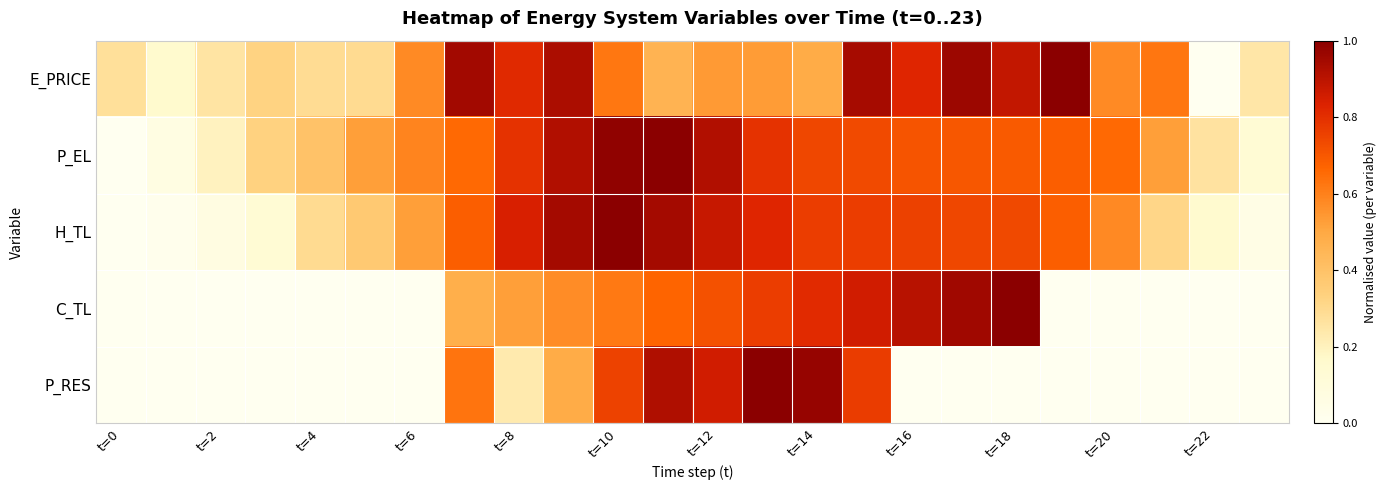

Reading left to right, list all the values displayed in this chart.

E_PRICE: 0.3	0.2	0.3	0.3	0.3	0.3	0.6	1.0	0.8	0.9	0.6	0.5	0.5	0.5	0.5	0.9	0.8	1.0	0.9	1.0	0.6	0.6	0.0	0.2
P_EL: 0.0	0.1	0.2	0.3	0.4	0.5	0.6	0.7	0.8	0.9	1.0	1.0	0.9	0.8	0.7	0.7	0.7	0.7	0.7	0.7	0.7	0.5	0.3	0.1
H_TL: 0.0	0.0	0.1	0.1	0.3	0.4	0.5	0.7	0.8	0.9	1.0	0.9	0.9	0.8	0.8	0.8	0.8	0.7	0.7	0.7	0.6	0.3	0.2	0.1
C_TL: 0.0	0.0	0.0	0.0	0.0	0.0	0.0	0.5	0.5	0.6	0.6	0.7	0.7	0.8	0.8	0.9	0.9	1.0	1.0	0.0	0.0	0.0	0.0	0.0
P_RES: 0.0	0.0	0.0	0.0	0.0	0.0	0.0	0.6	0.2	0.5	0.8	0.9	0.9	1.0	1.0	0.8	0.0	0.0	0.0	0.0	0.0	0.0	0.0	0.0